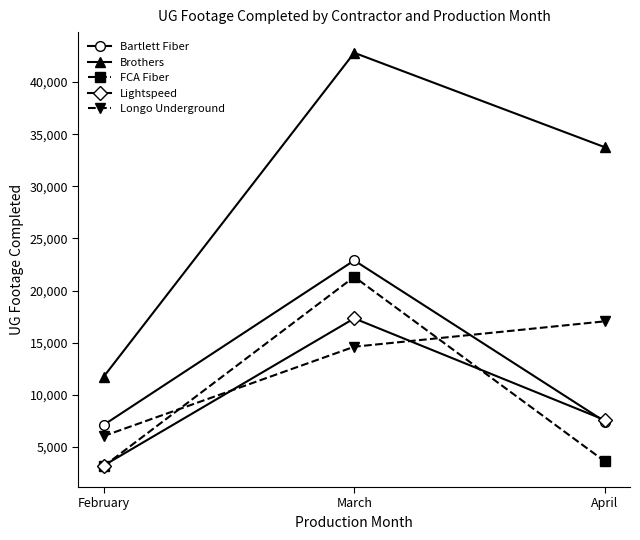

How many series are shown in this chart?

5